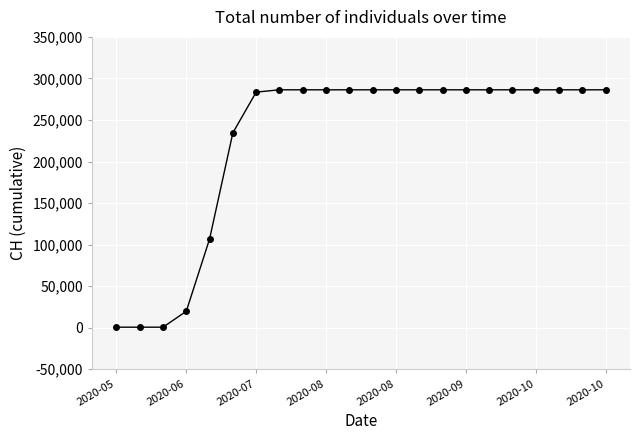

Reading left to right, what are all the values shown in this chart?

631	631	631	19786	106813	234600	283512	286303	286303	286303	286303	286303	286303	286303	286303	286303	286303	286303	286303	286303	286303	286303